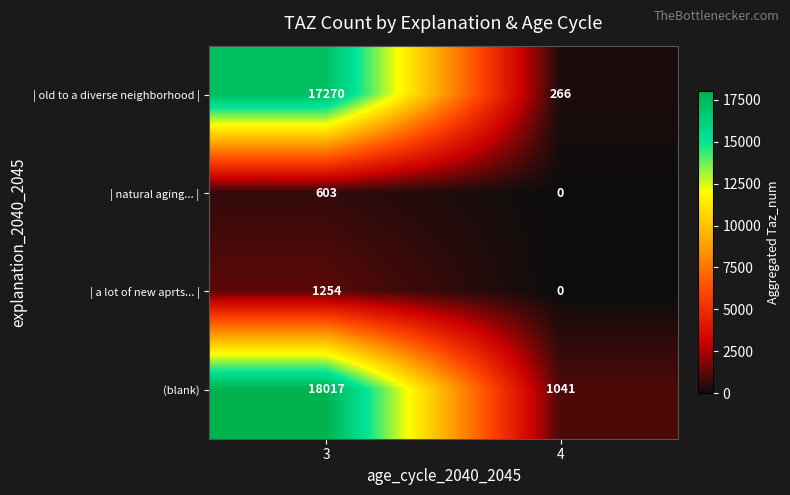

What is the difference between the maximum and minimum values in the | a lot of new aprts... | series?

1254